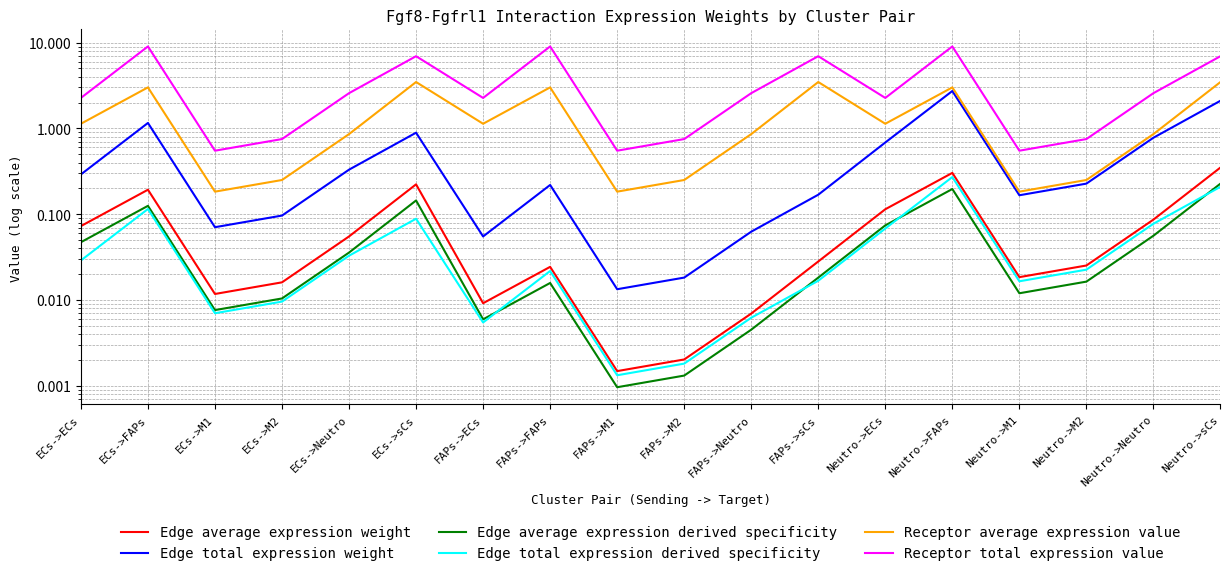

What is the total value across all series at Neutro->sCs?

13.3